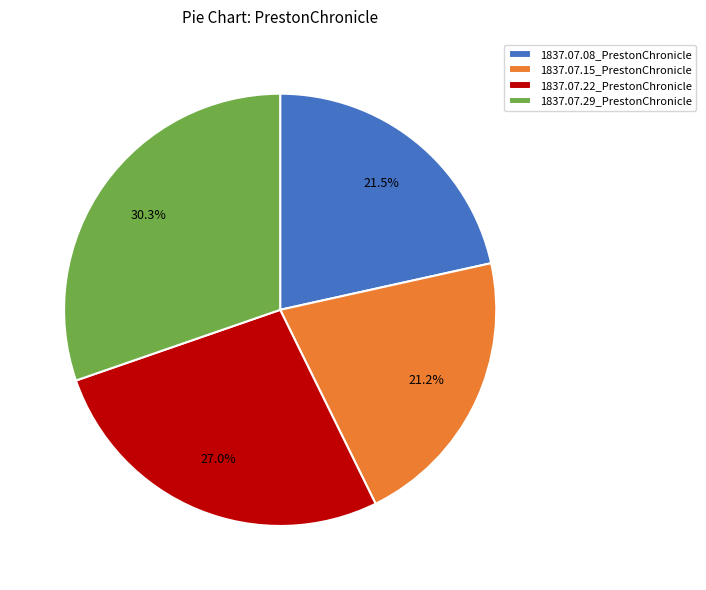

What percentage is the 1837.07.15_PrestonChronicle slice, to the nearest percent?

21%